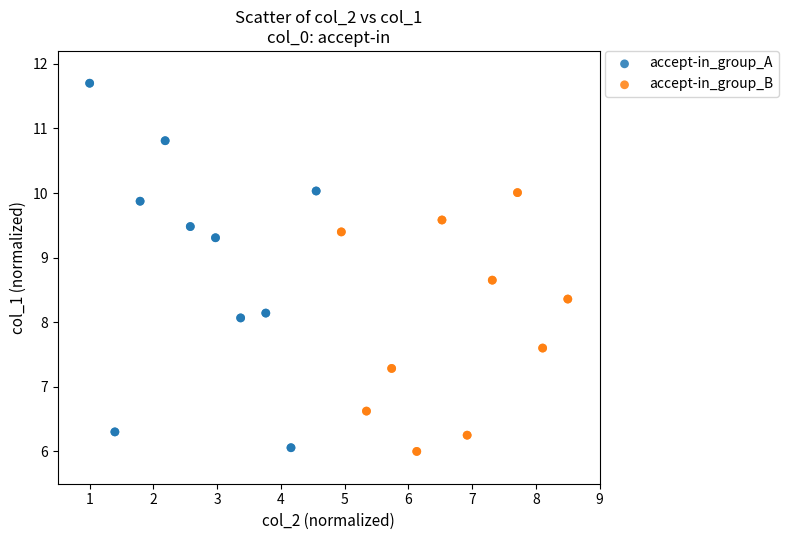

Which series has the widest spread of Y values?

accept-in_group_A